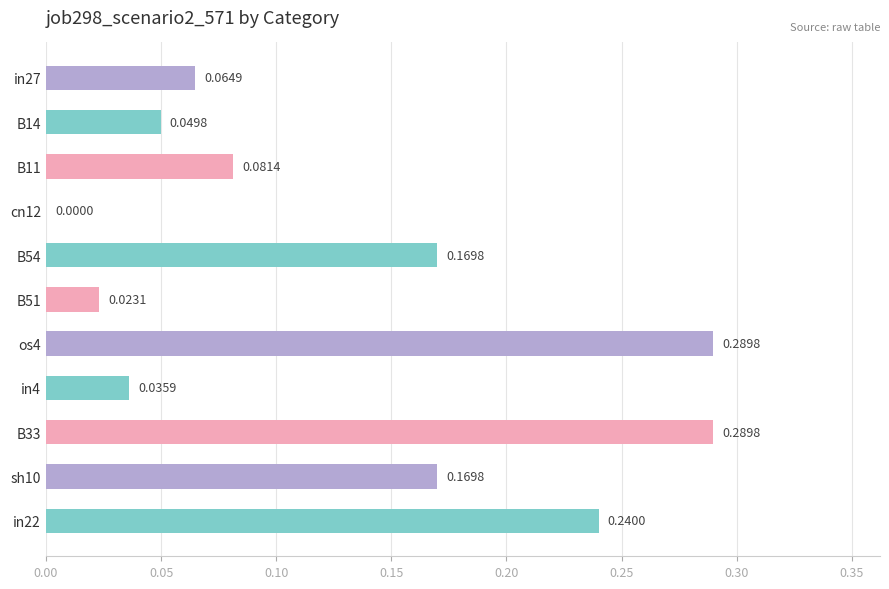

Are the bars horizontal?

Yes